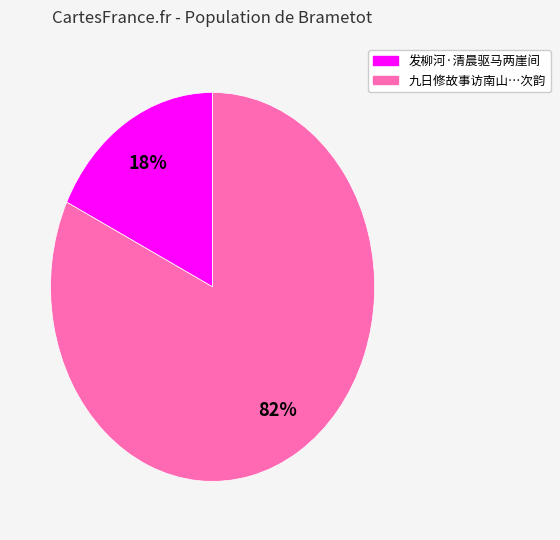

To the nearest percent, what is the average slice percentage?

50%